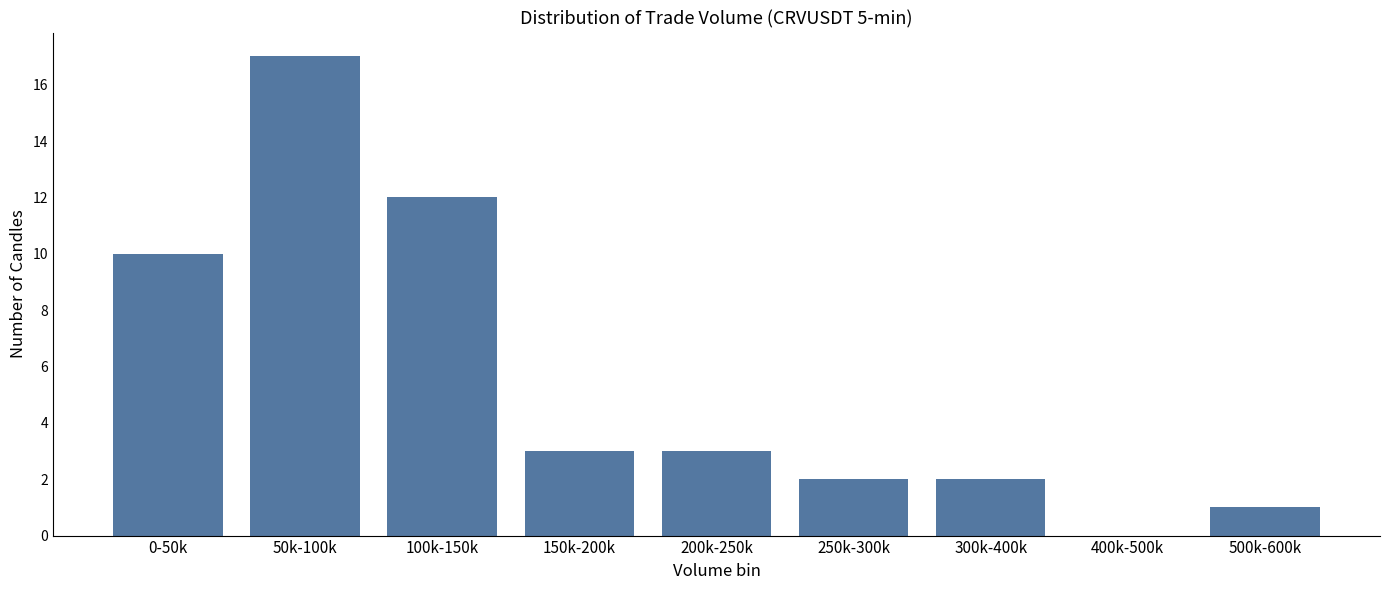

Reading left to right, list all the values displayed in this chart.

0-50k=10	50k-100k=17	100k-150k=12	150k-200k=3	200k-250k=3	250k-300k=2	300k-400k=2	400k-500k=0	500k-600k=1